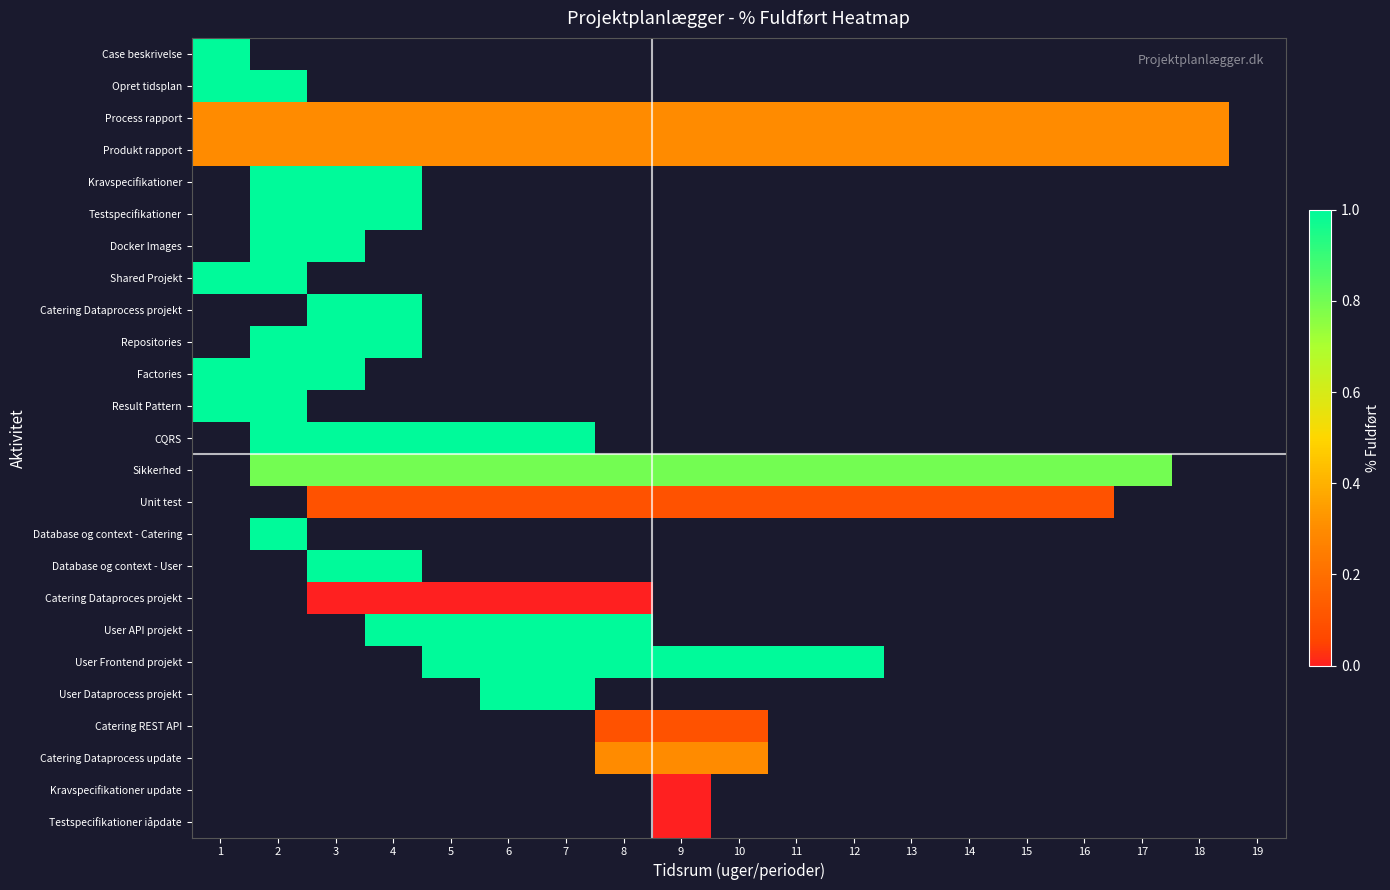

Is the value of Result Pattern at 1 greater than the value of Database og context - User at 8?

No